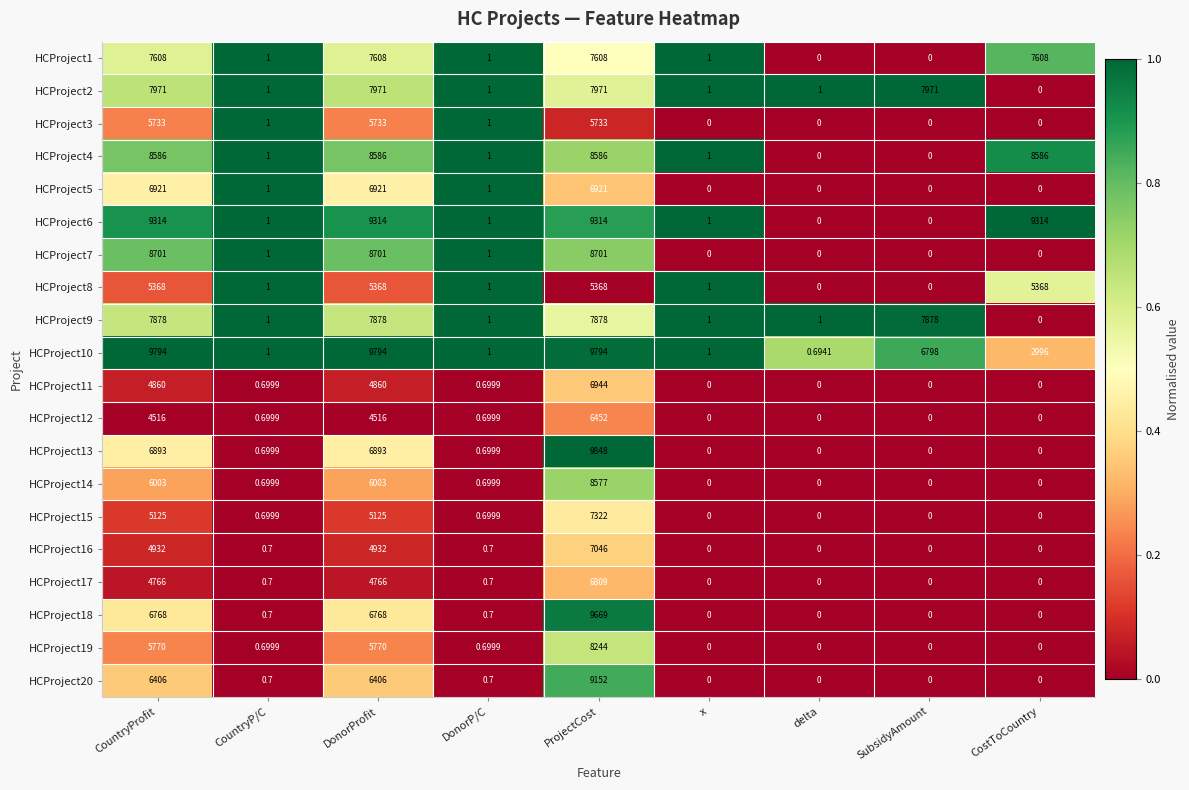

Which label corresponds to the largest value in the chart?

ProjectCost